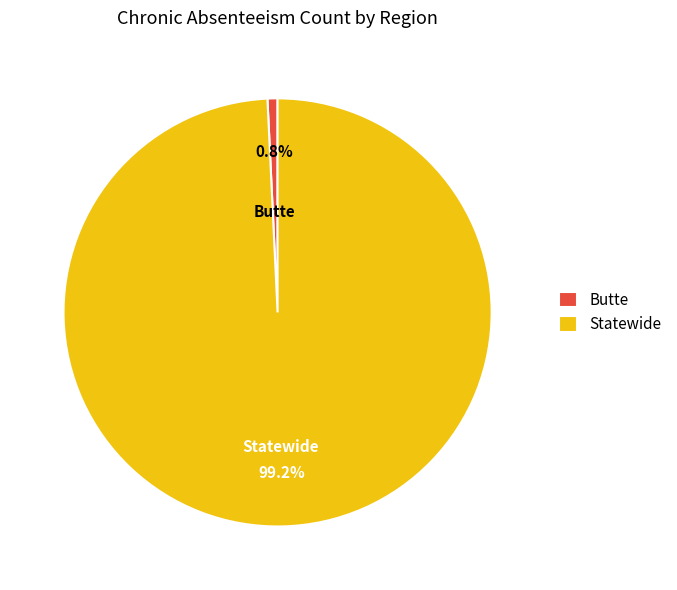

Combined, what portion of the pie is Butte and Statewide?

100.0%